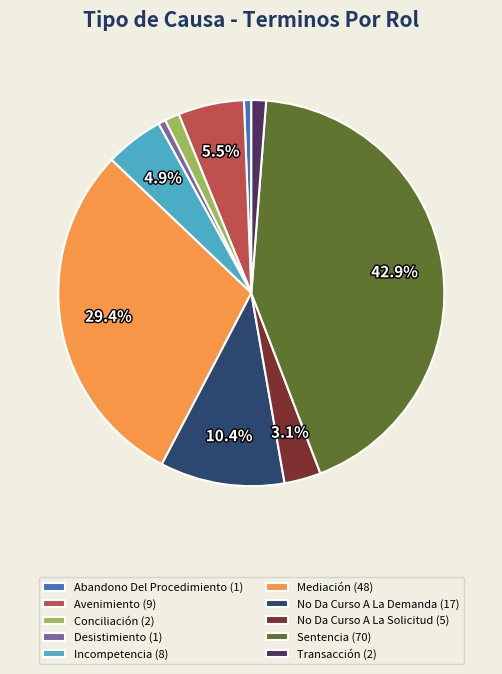

Which has a higher value, Desistimiento or No Da Curso A La Demanda?

No Da Curso A La Demanda